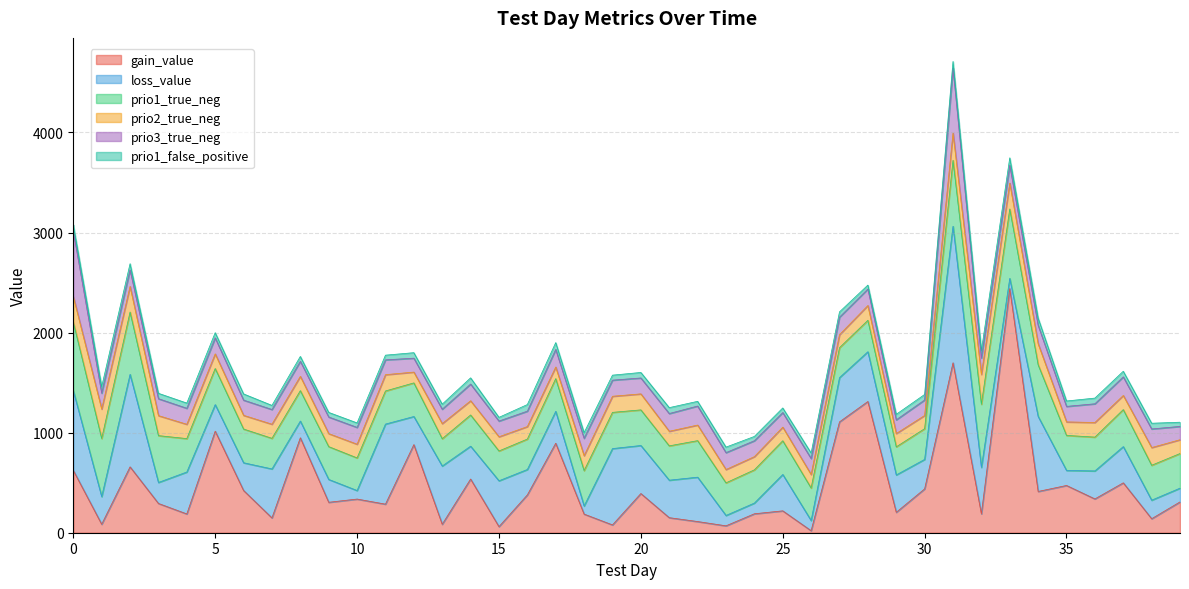

At which label is prio1_false_positive closest to 56?

18